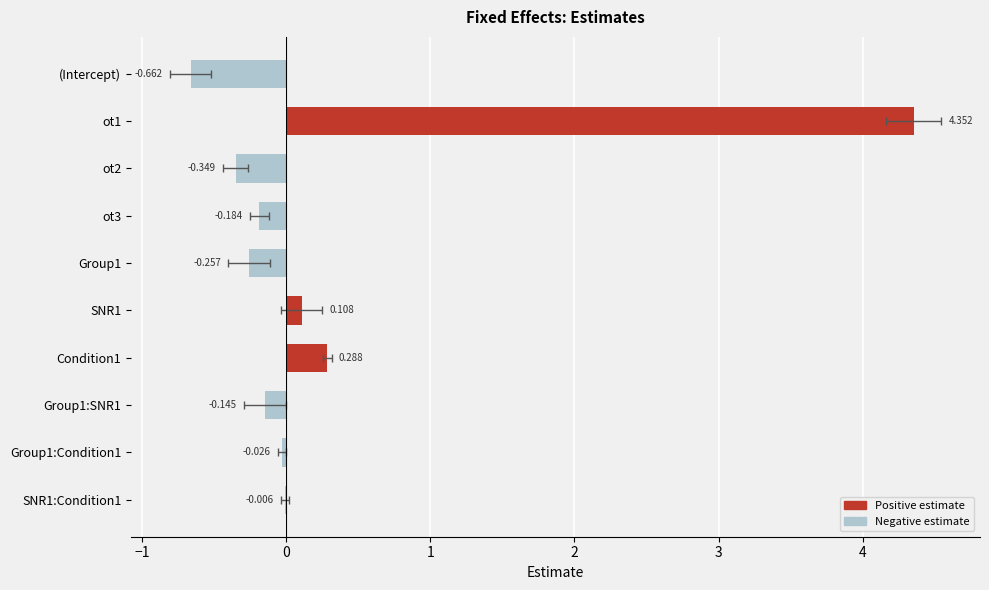

Is it true that std.error equals 0.3 at ot1?

False